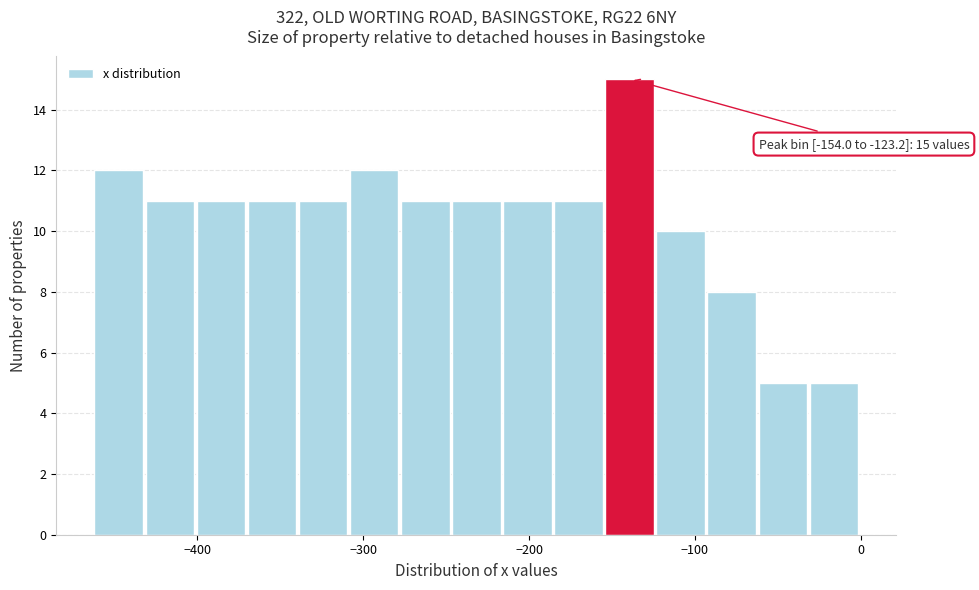

Around what value on the x-axis is the tallest bar? Give the approximate position of its centre, as read against the axis.

-140